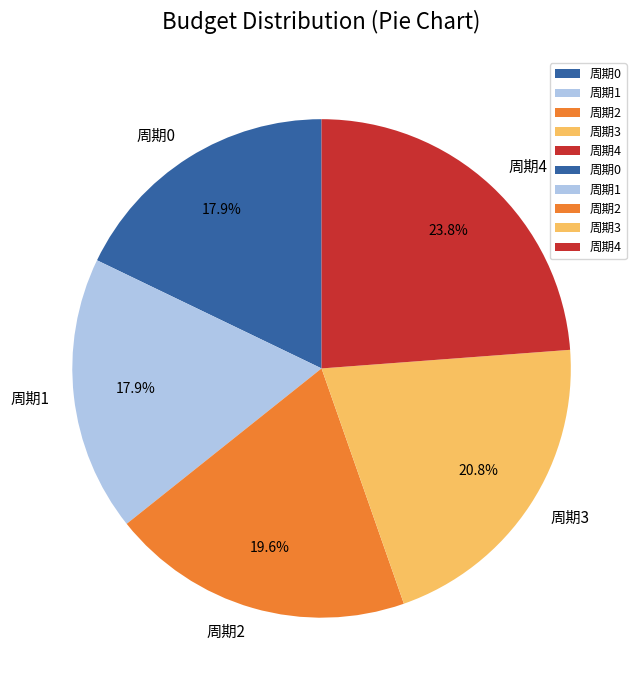

Is it true that 周期1 is 6% of the pie?

False